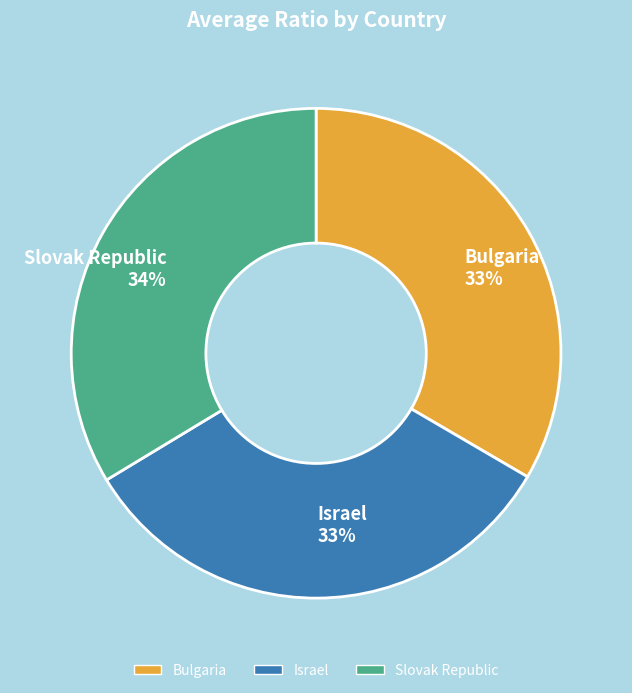

To the nearest percent, what is the difference between the largest and smallest slice percentages?

1%